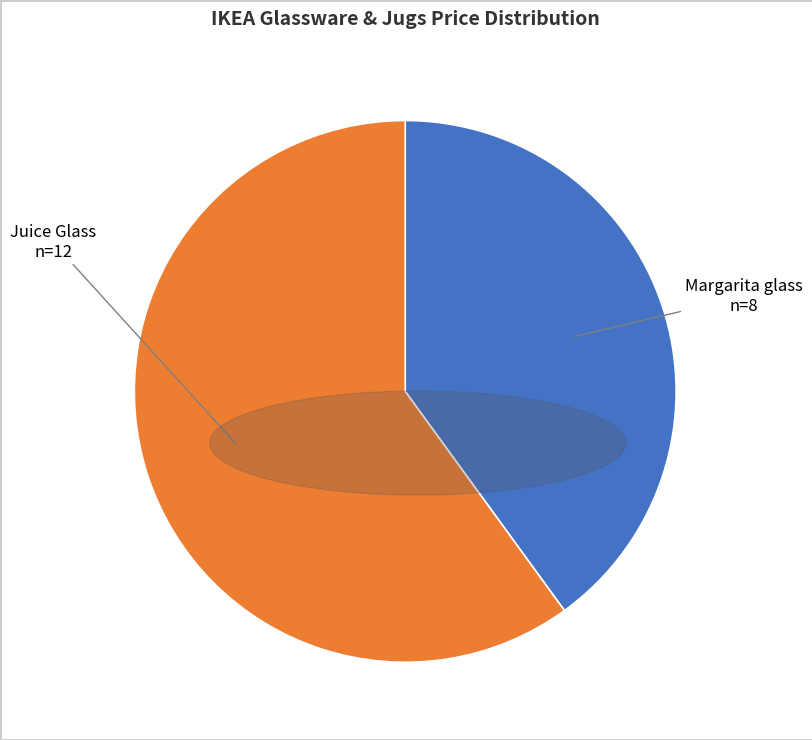

Rank the categories by value from highest to lowest.

Juice Glass, Margarita glass